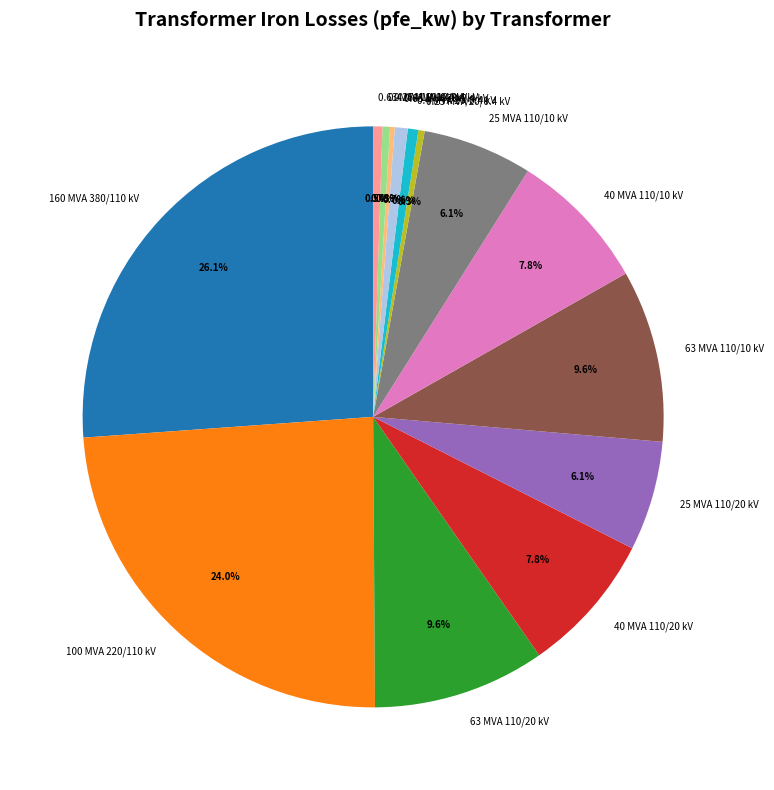

How much of the chart is everything except 0.4 MVA 10/0.4 kV?

99.6%